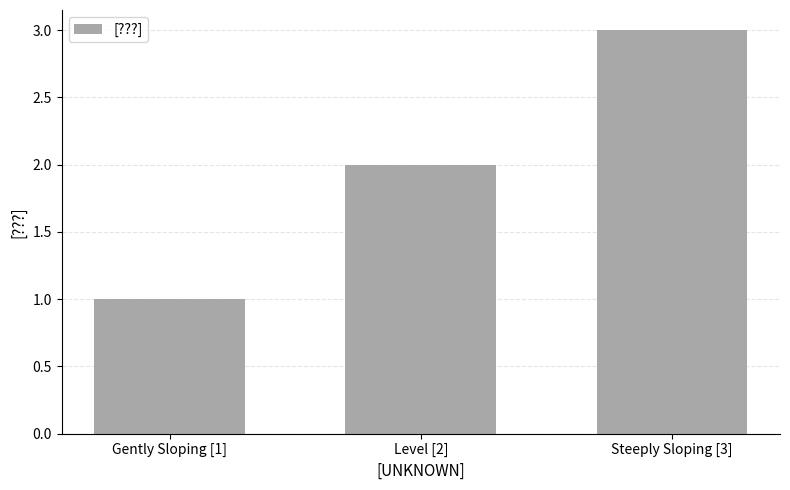

How many data points are less than 2?

1